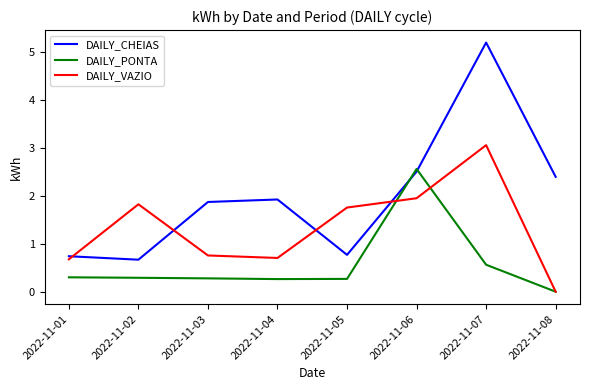

Rank the series at 2022-11-03 from highest to lowest value.

DAILY_CHEIAS, DAILY_VAZIO, DAILY_PONTA